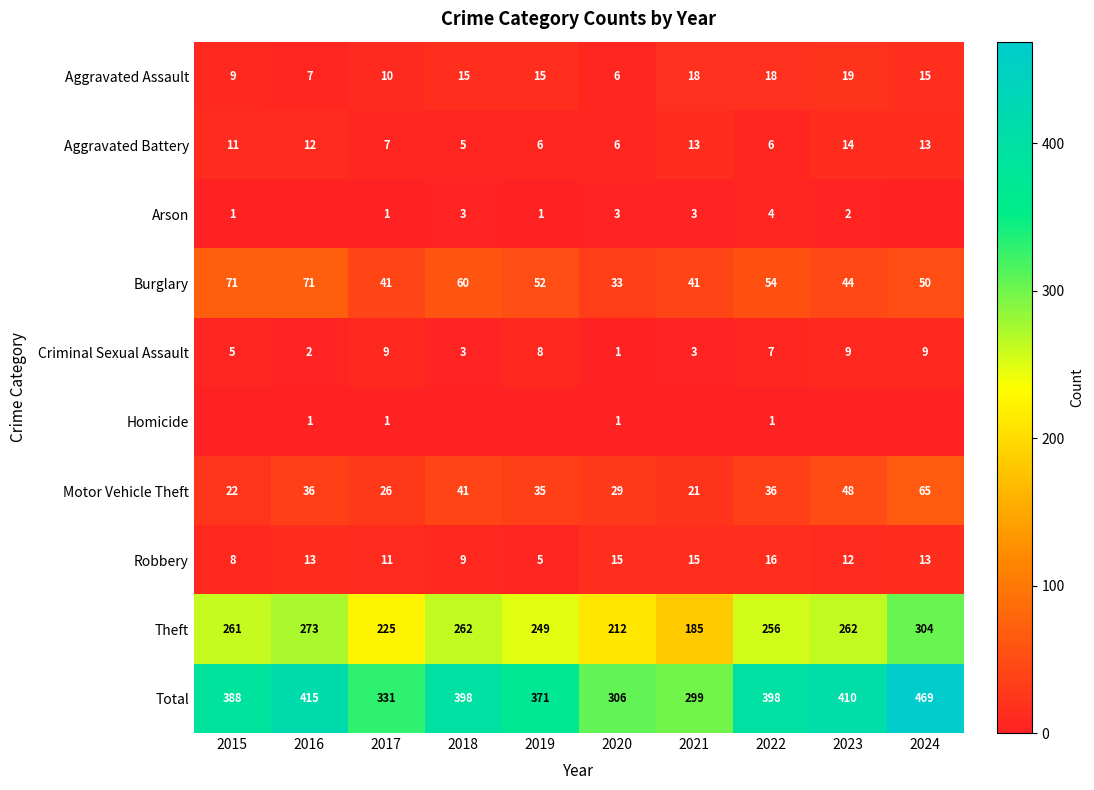

Between 2023 and 2020, which is larger?

2023